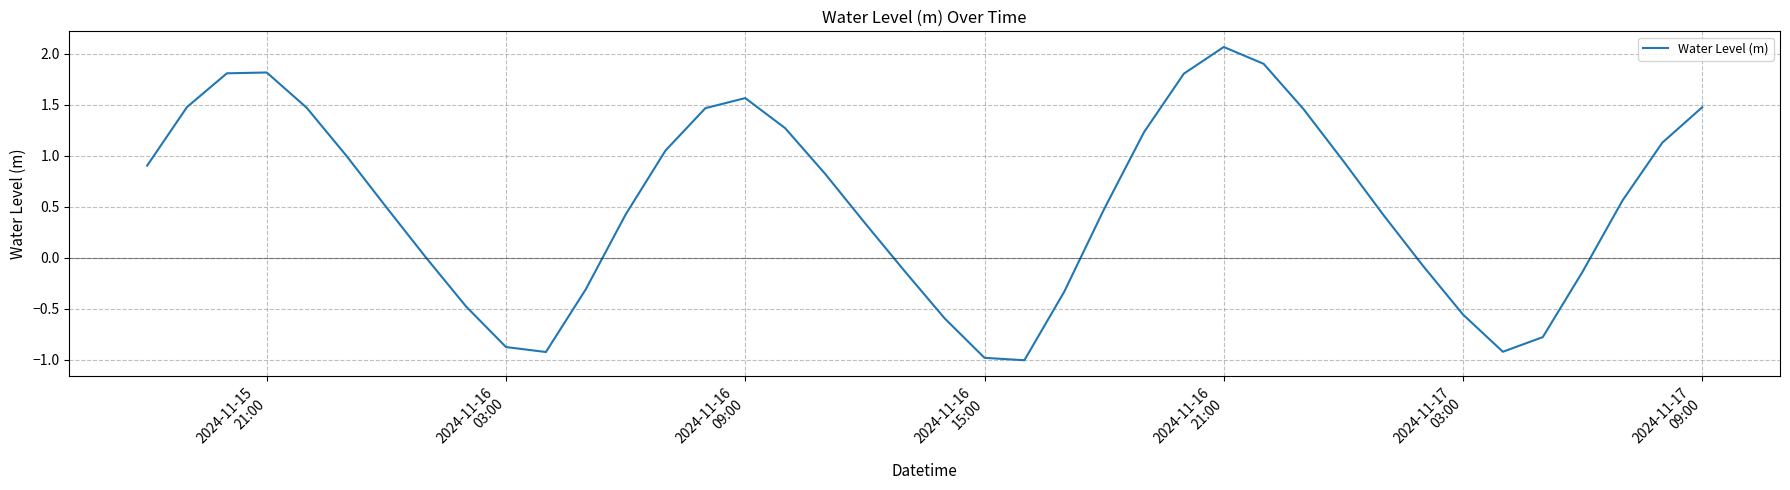

What is the smallest value displayed?

-1.0